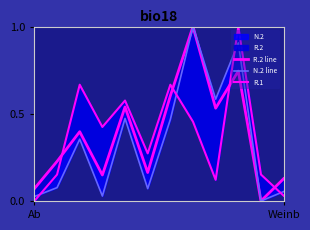

What is the label of the 11th point from the left?

10